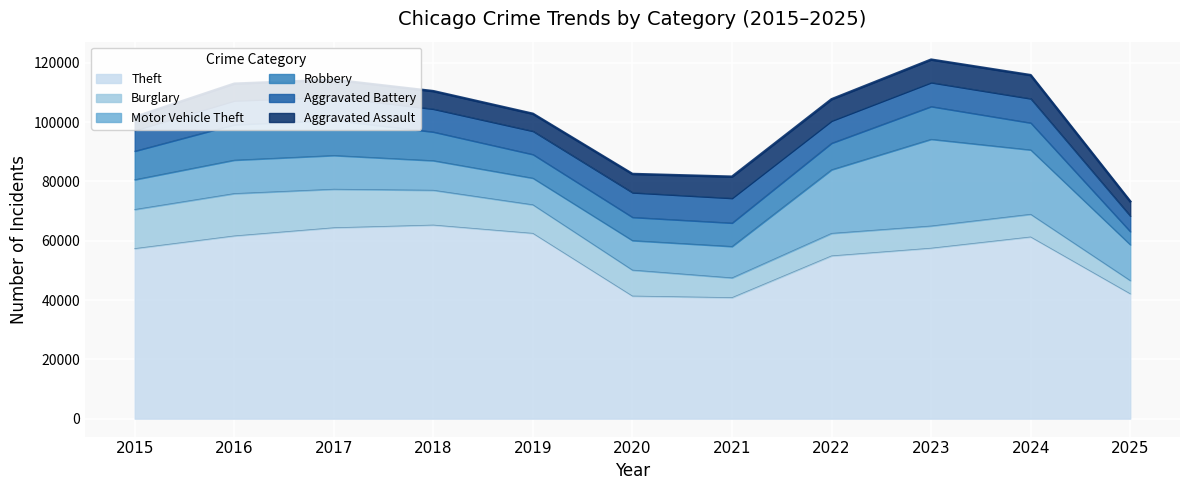

At which label does Motor Vehicle Theft reach its minimum?

2019